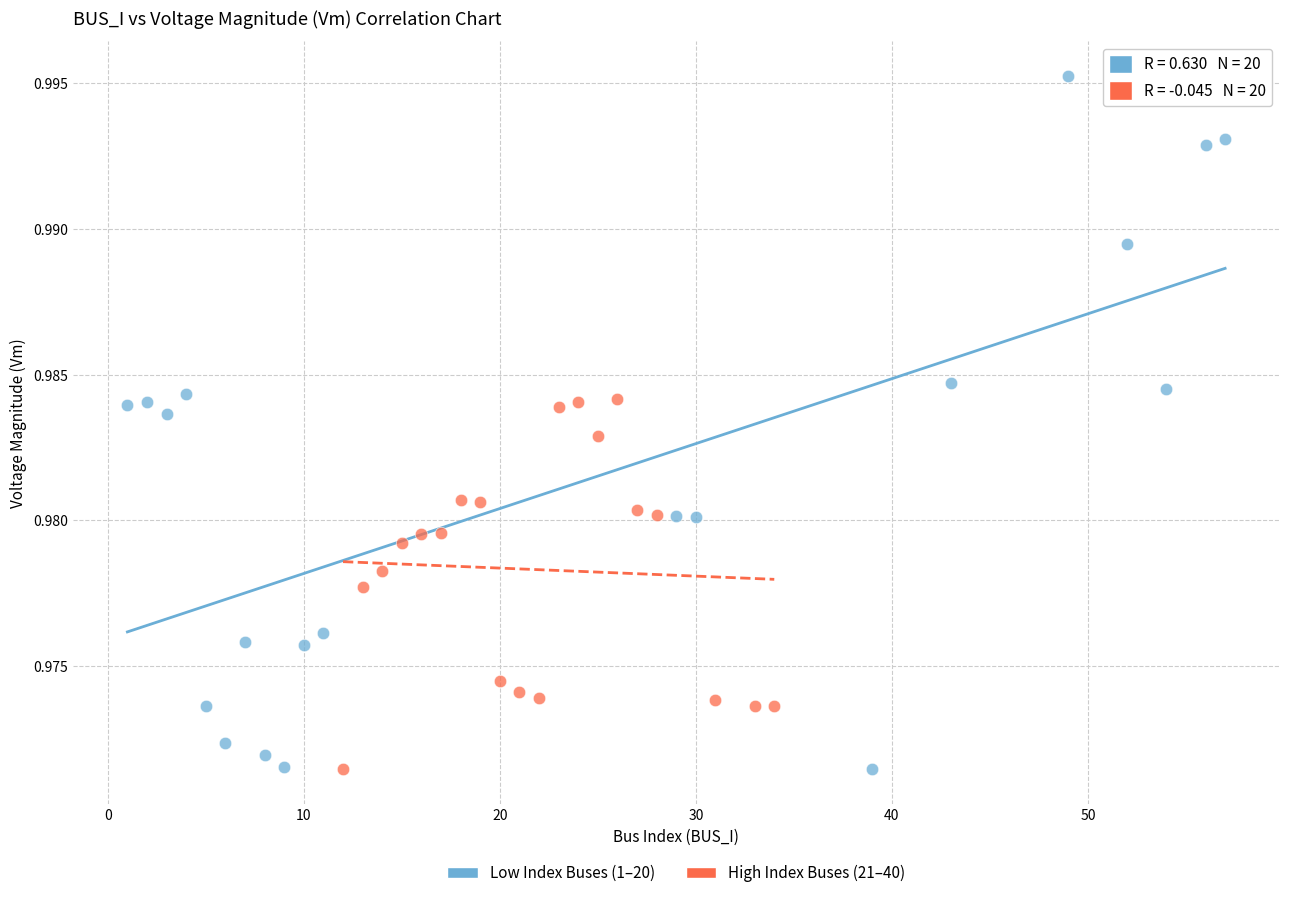

Which series reaches the maximum Y coordinate?

Low Index Buses (1–20)